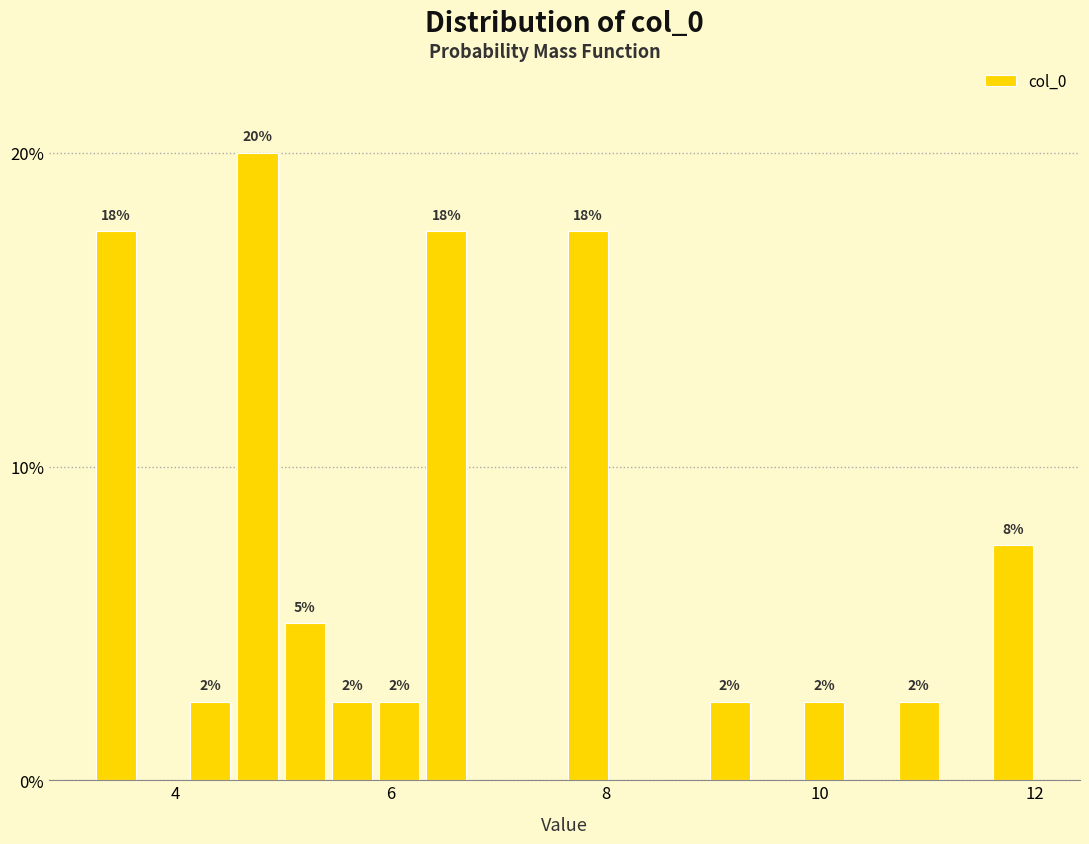

Around what value on the x-axis is the tallest bar? Give the approximate position of its centre, as read against the axis.

4.8